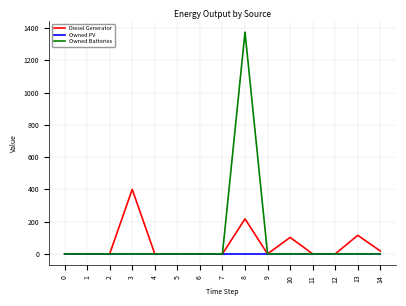

Does the chart display data point markers on the line(s)?

No